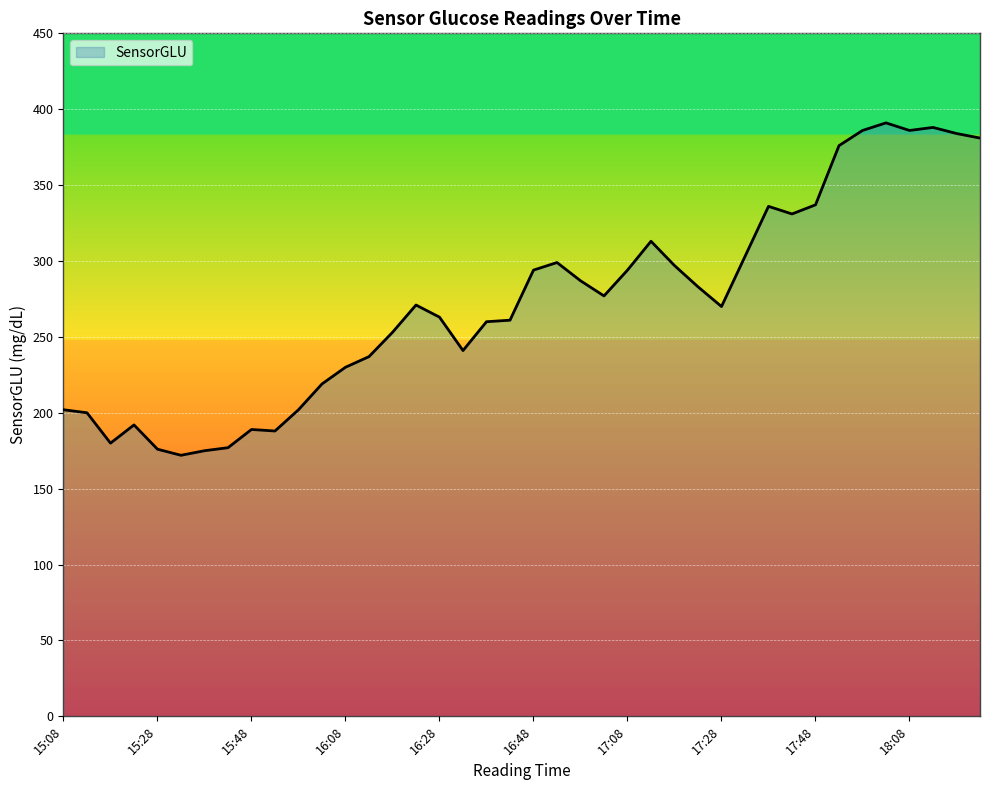

What is the smallest value displayed?

172